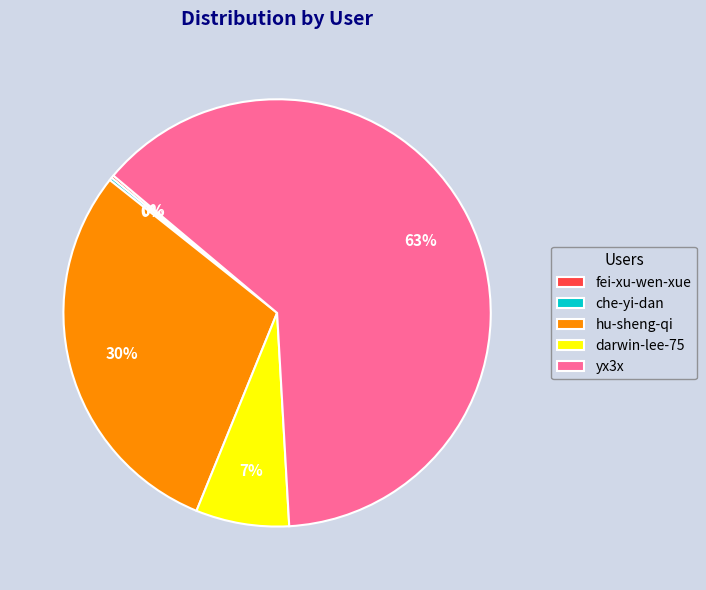

True or false: yx3x accounts for 63% of the total.

True